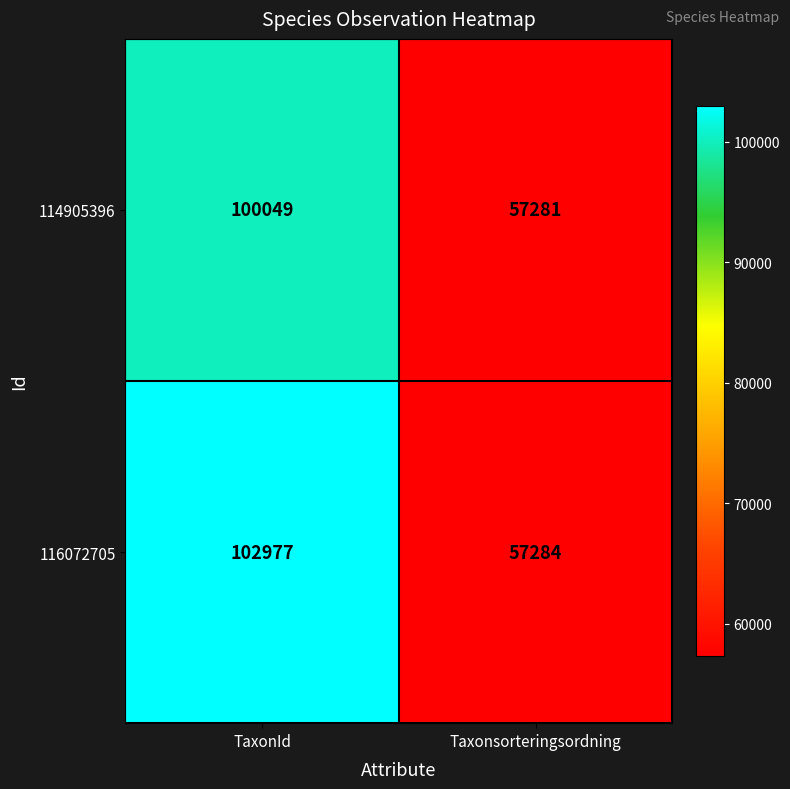

What is the minimum value for 114905396?

57281